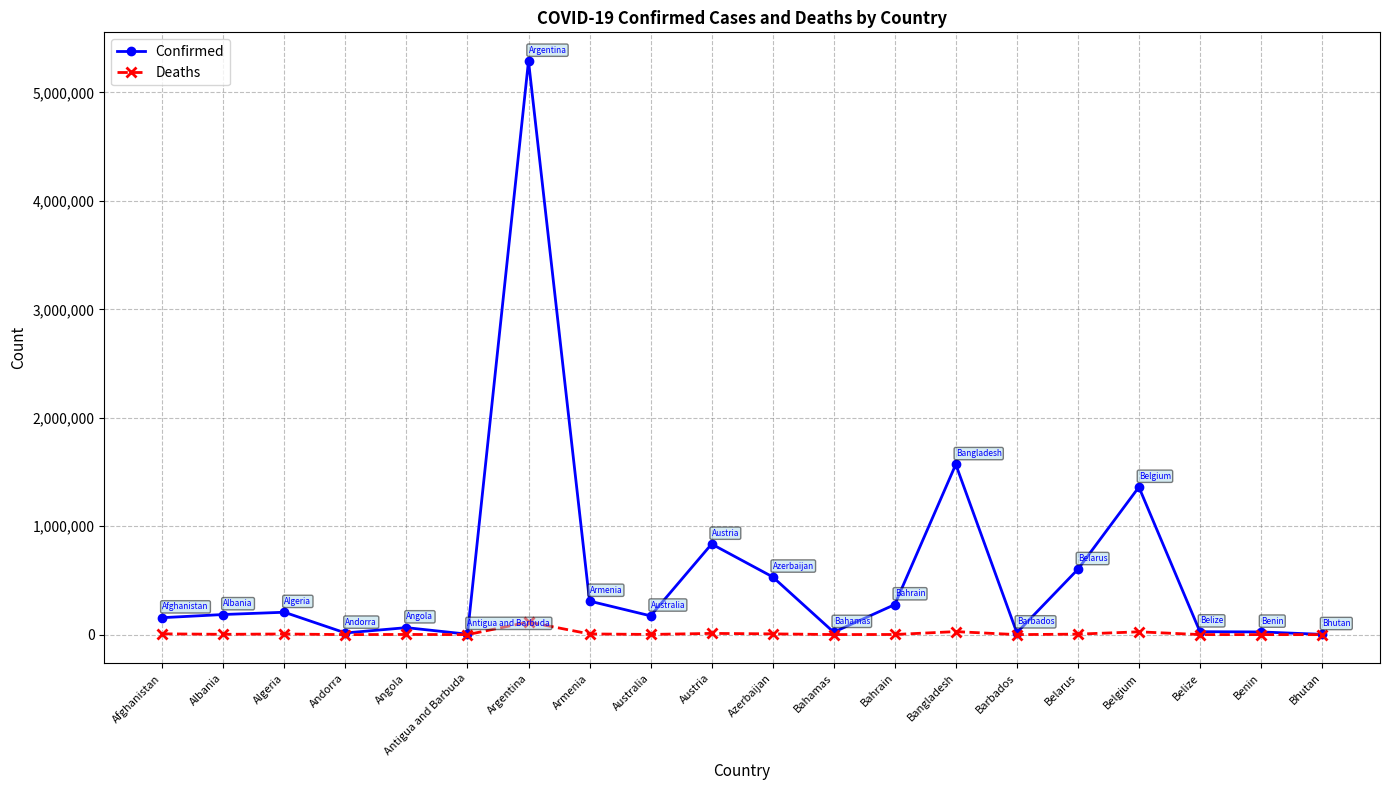

At which category is the sum across all series the highest?

Argentina